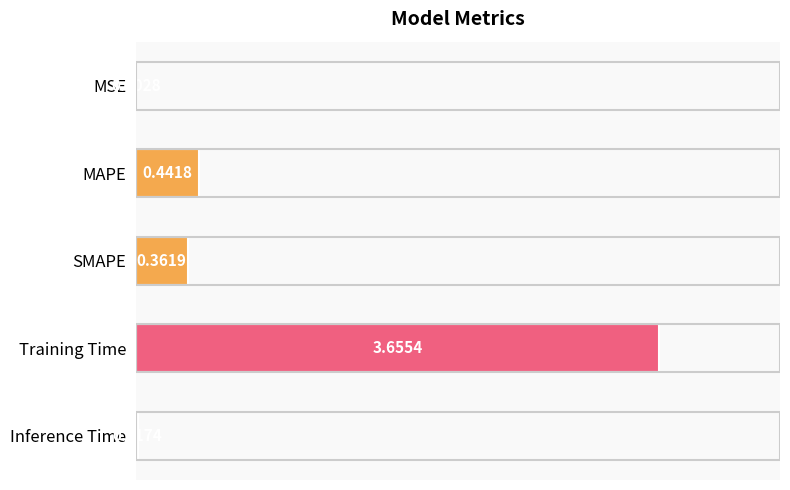

At which label is the value closest to 1?

MAPE